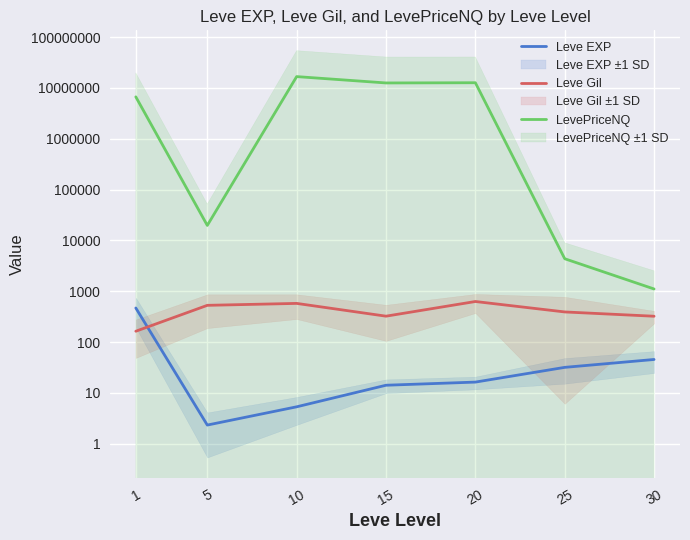

What is the smallest value displayed?

2.3